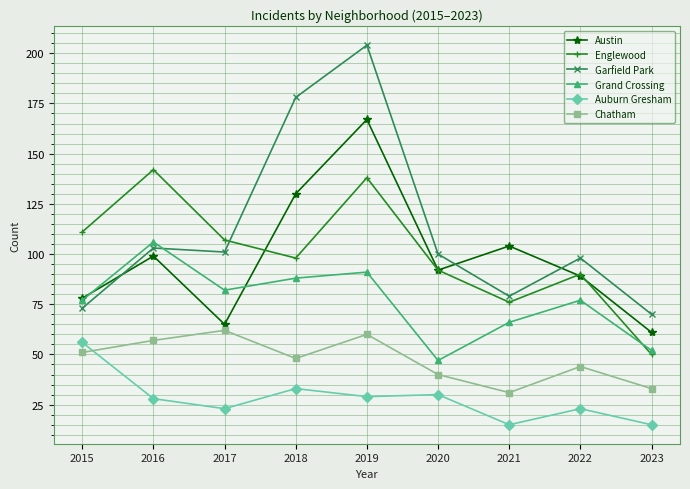

Read the Chatham value at 2020.

40